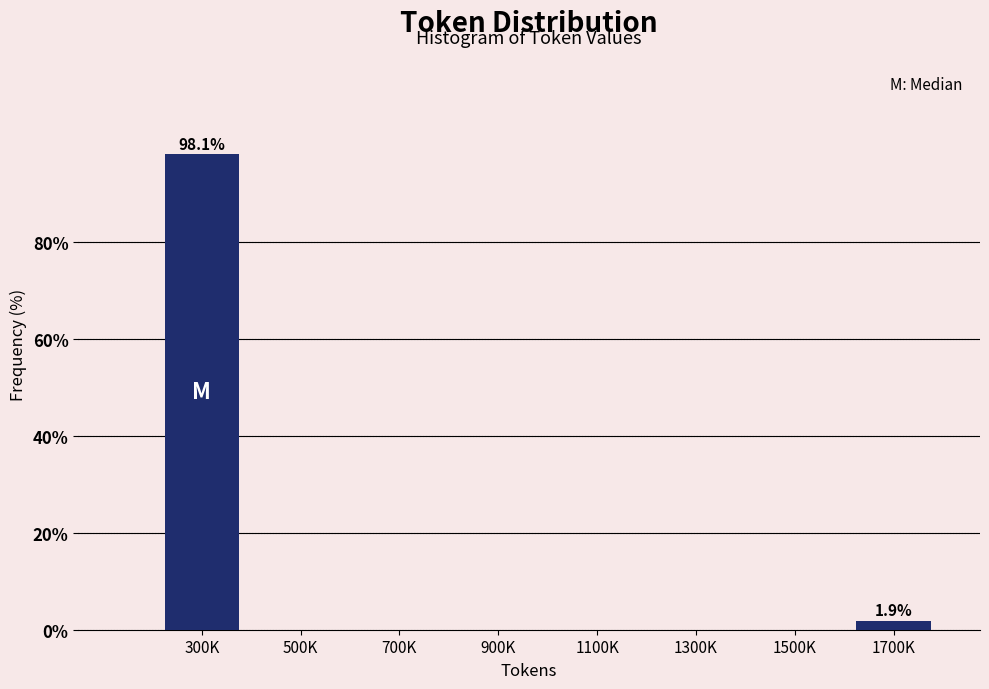

Reading left to right, what are all the values shown in this chart?

300K=98.1	500K=0.0	700K=0.0	900K=0.0	1100K=0.0	1300K=0.0	1500K=0.0	1700K=1.9